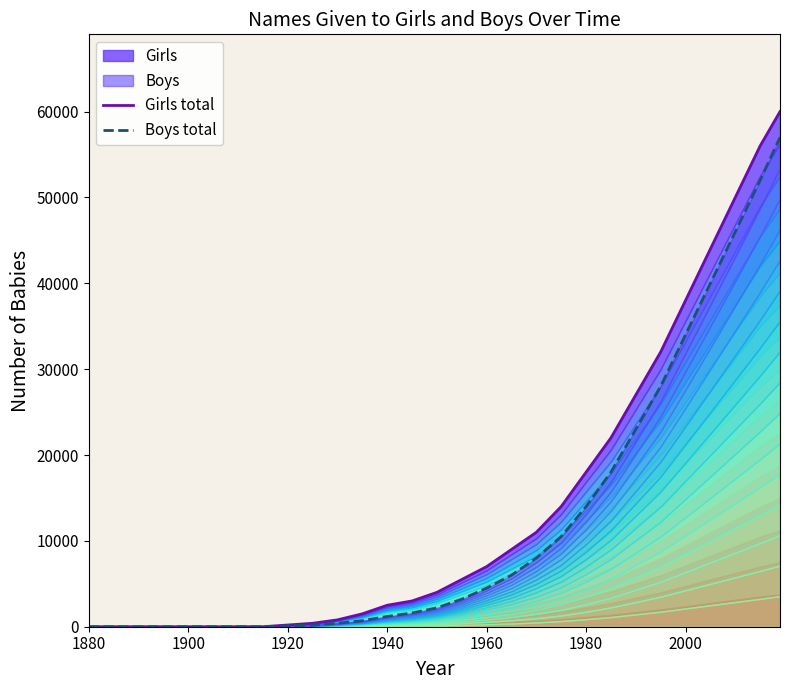

Which series has the widest spread of values?

Girls total